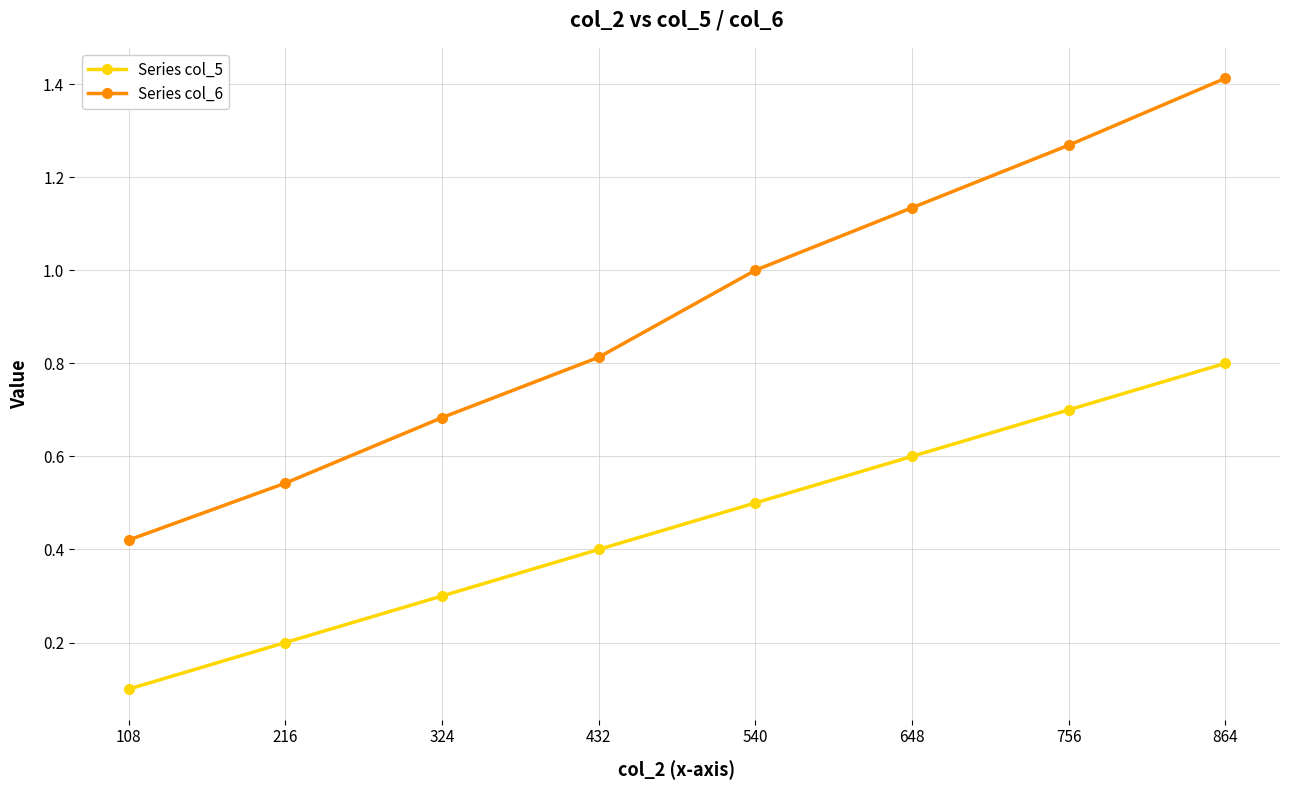

True or false: Series col_6 has a value of 0.9 at 216.

False